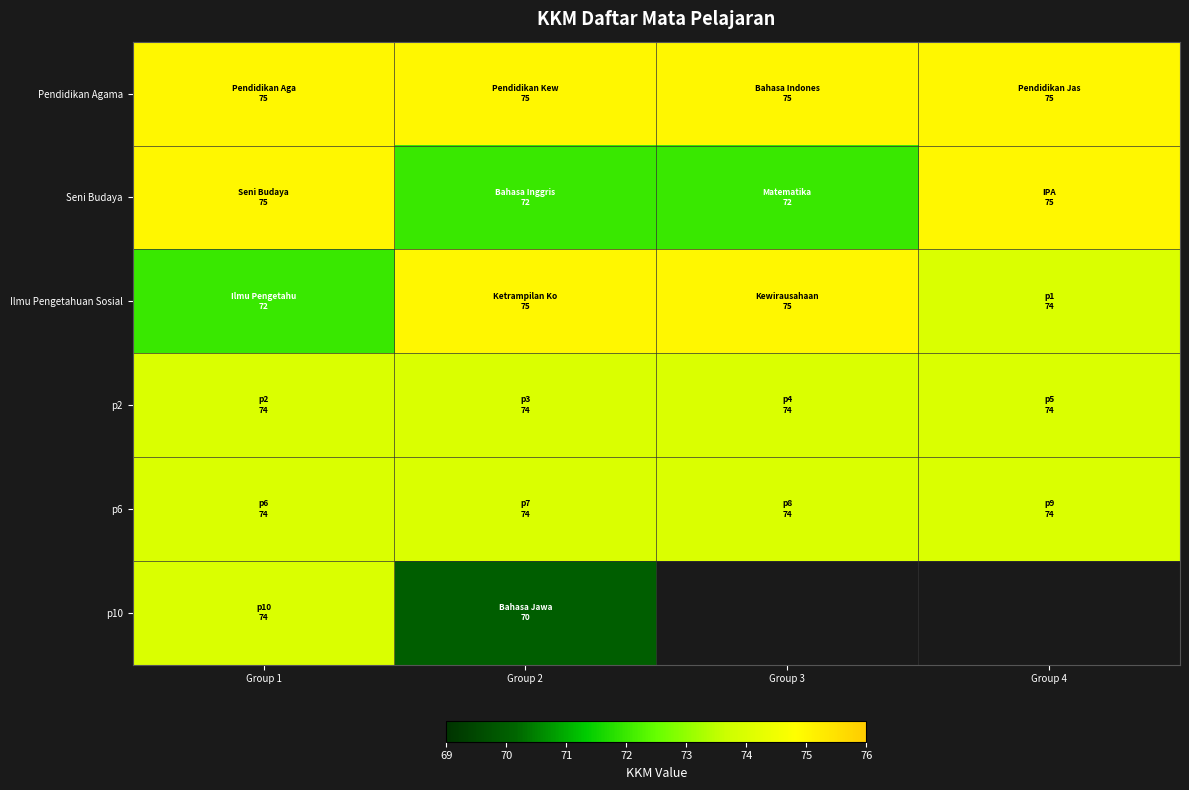

Rank the series at Group 3 from highest to lowest value.

Pendidikan Agama, Ilmu Pengetahuan Sosial, p2, p6, p10, Seni Budaya